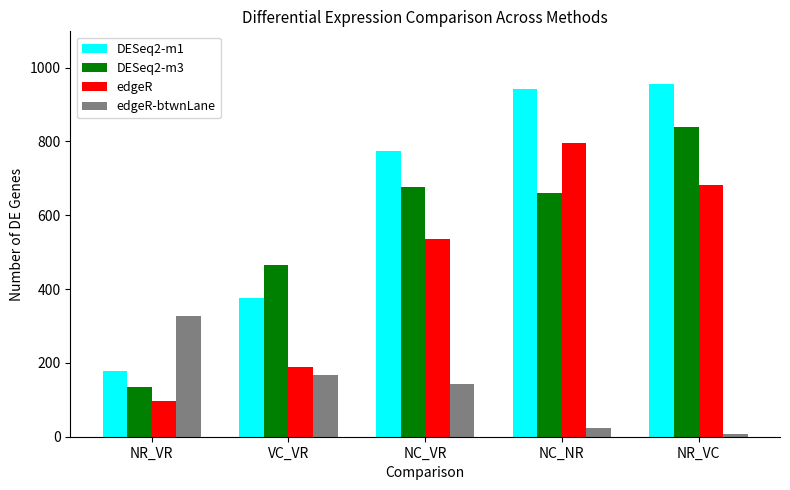

How many data points in edgeR are less than 535?

2